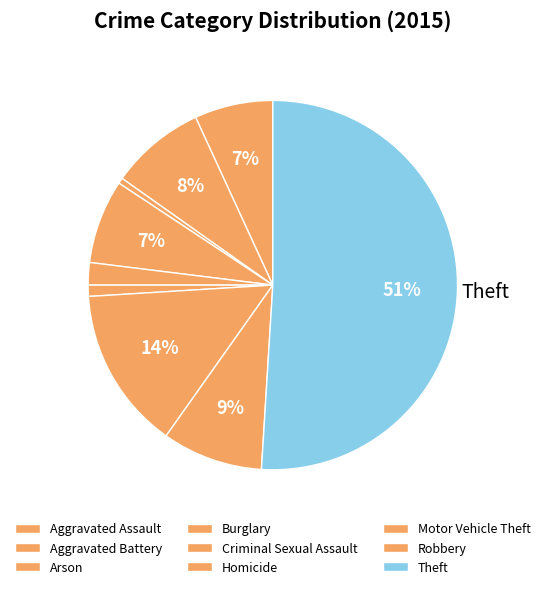

How many slices are in this pie chart?

9